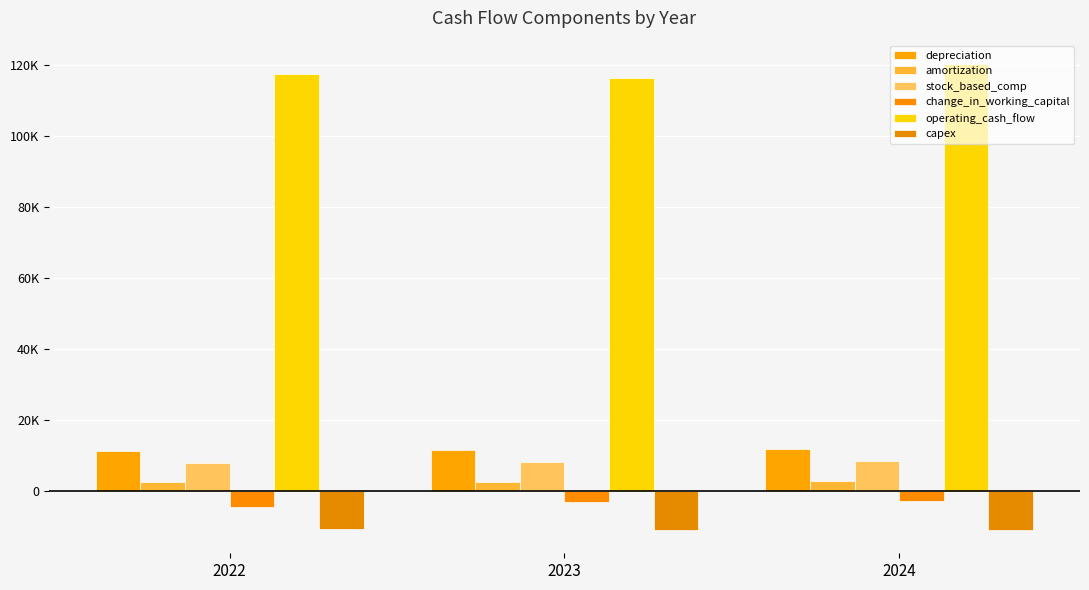

Which series has the largest range (max minus min)?

operating_cash_flow